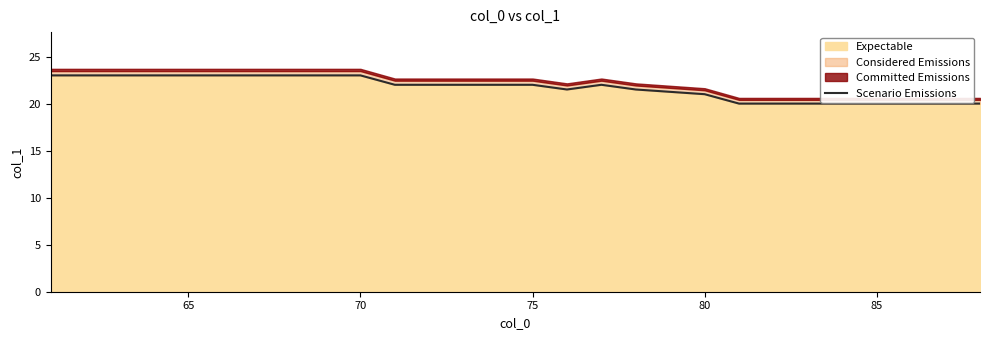

The Expectable series shows 22.0 at 75. True or false?

True